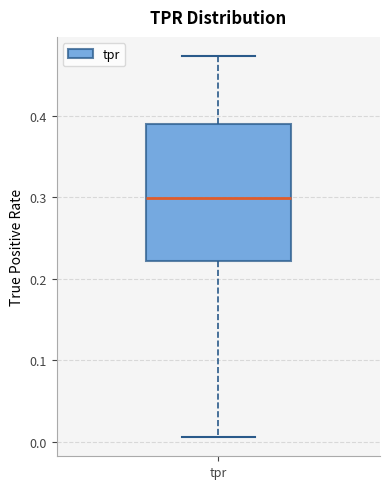

Where does the upper whisker of the box for tpr end on the y-axis? The values are not printed on the chart, so give them approximately, as read against the axis.

0.47